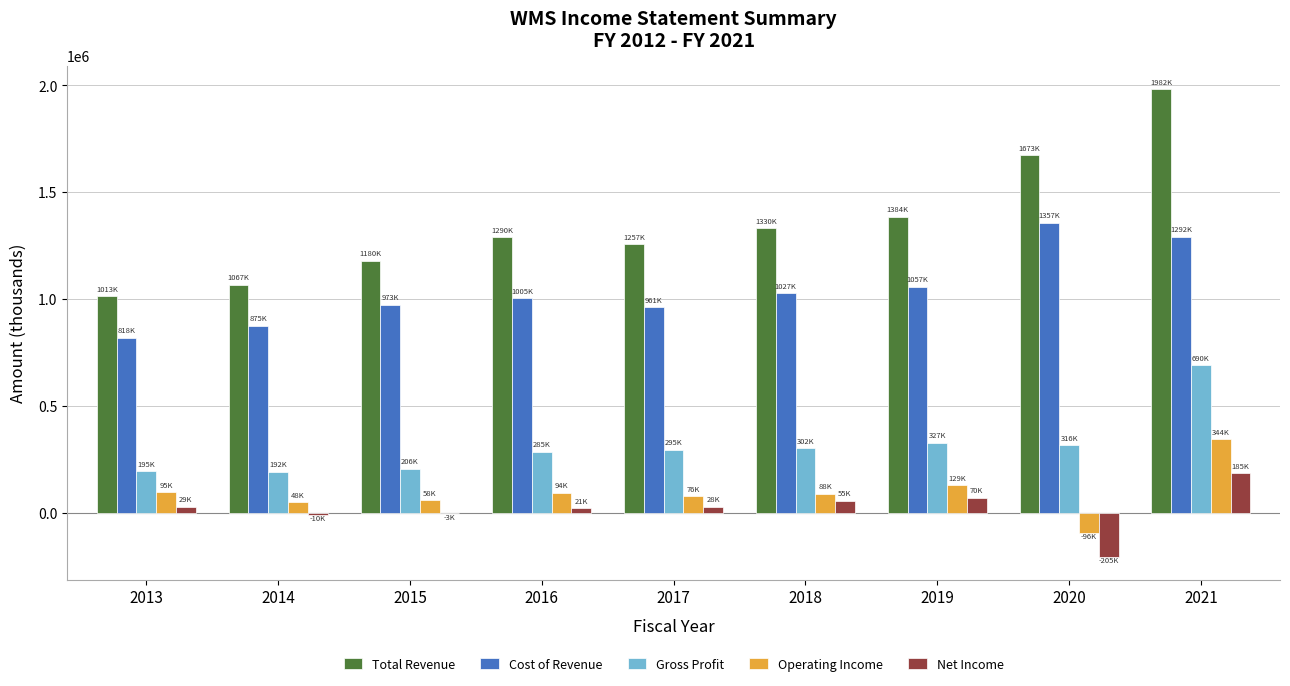

At which category is the sum across all series the highest?

2021